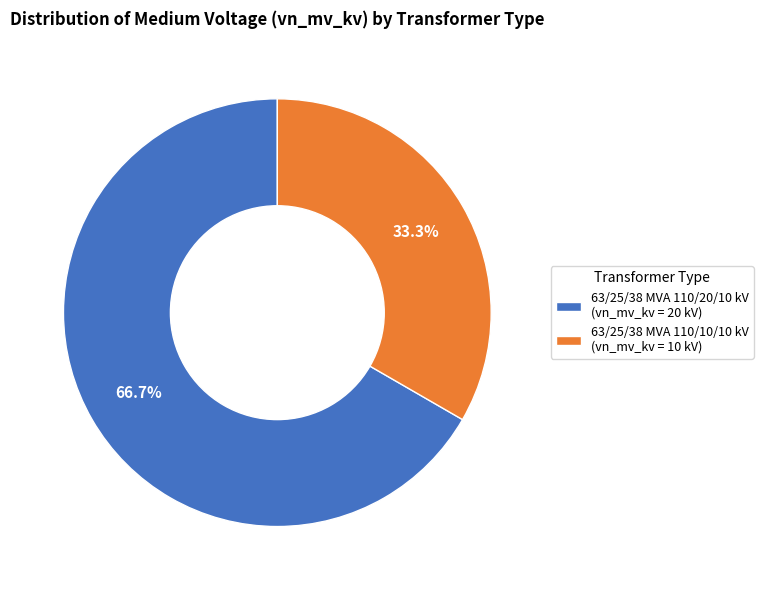

Rank the categories by value from lowest to highest.

63/25/38 MVA 110/10/10 kV, 63/25/38 MVA 110/20/10 kV